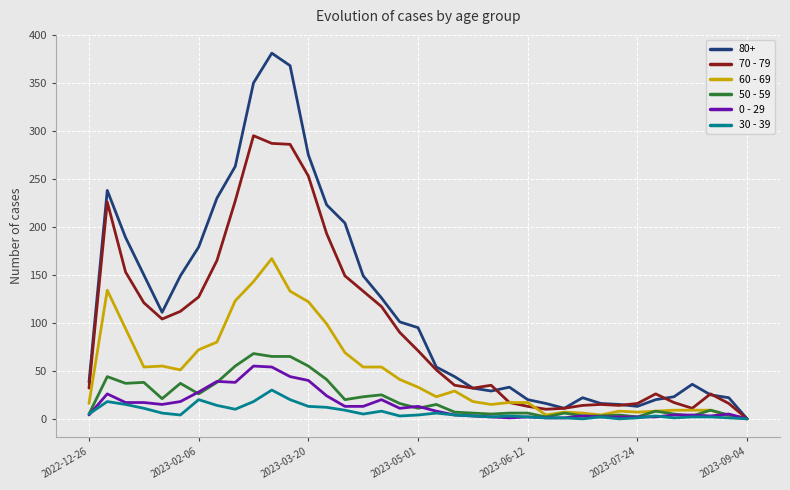

Which series has the largest range (max minus min)?

80+